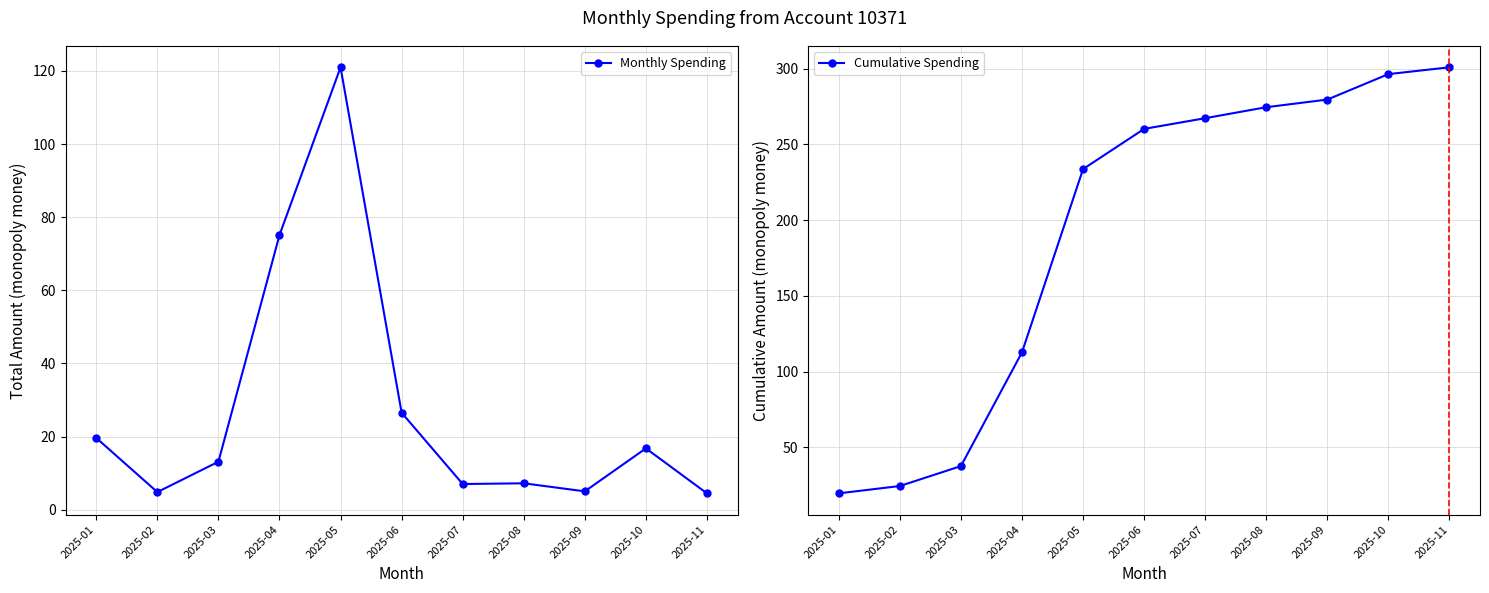

What is the value of the Monthly Spending point at the 8th from the left?

7.2